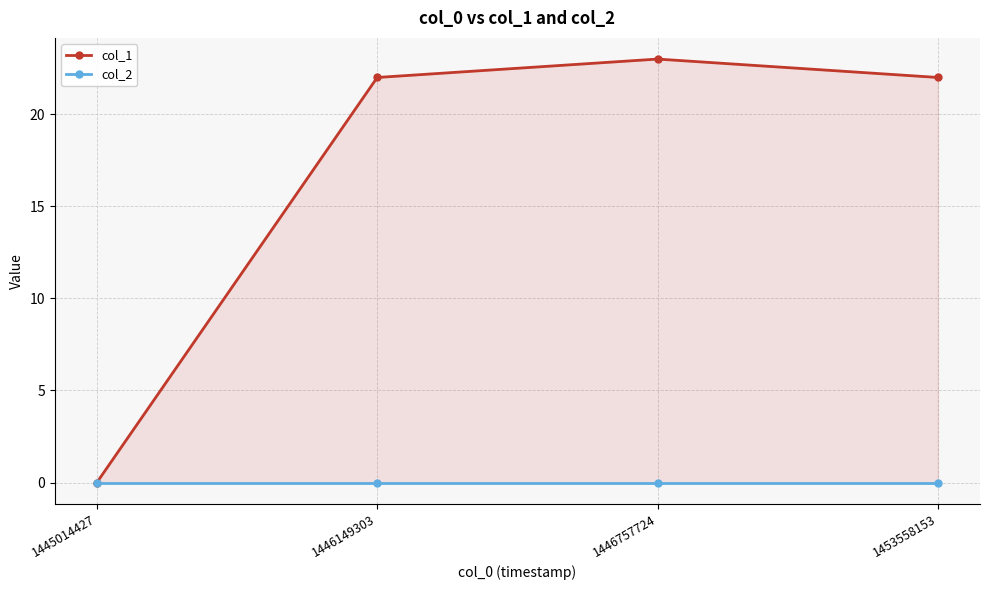

How many lines are shown in the chart?

2